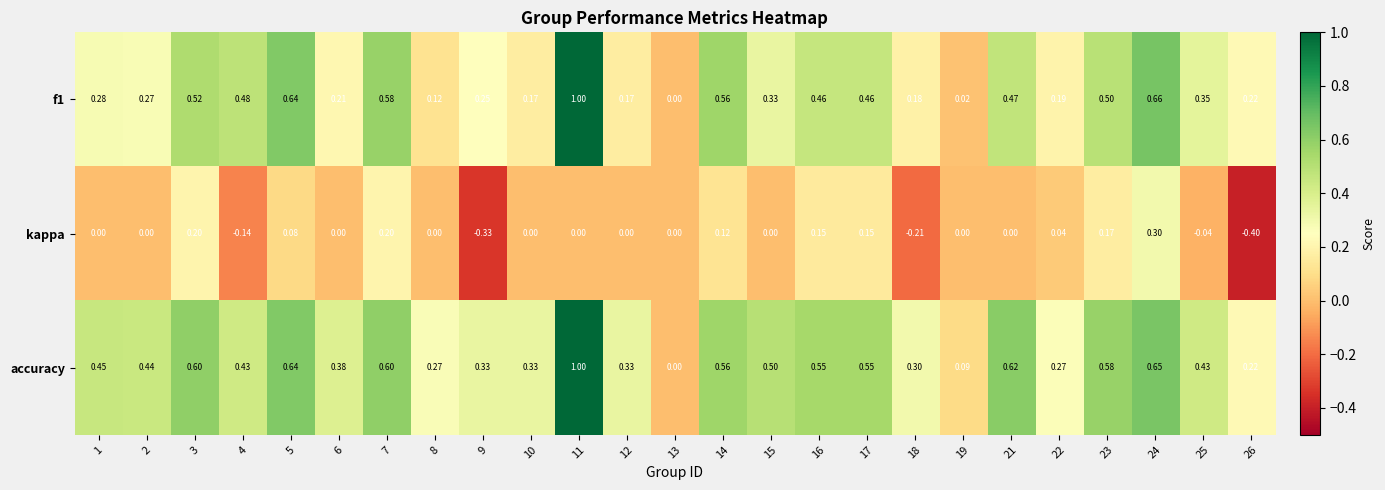

How many categories are shown in the chart?

25